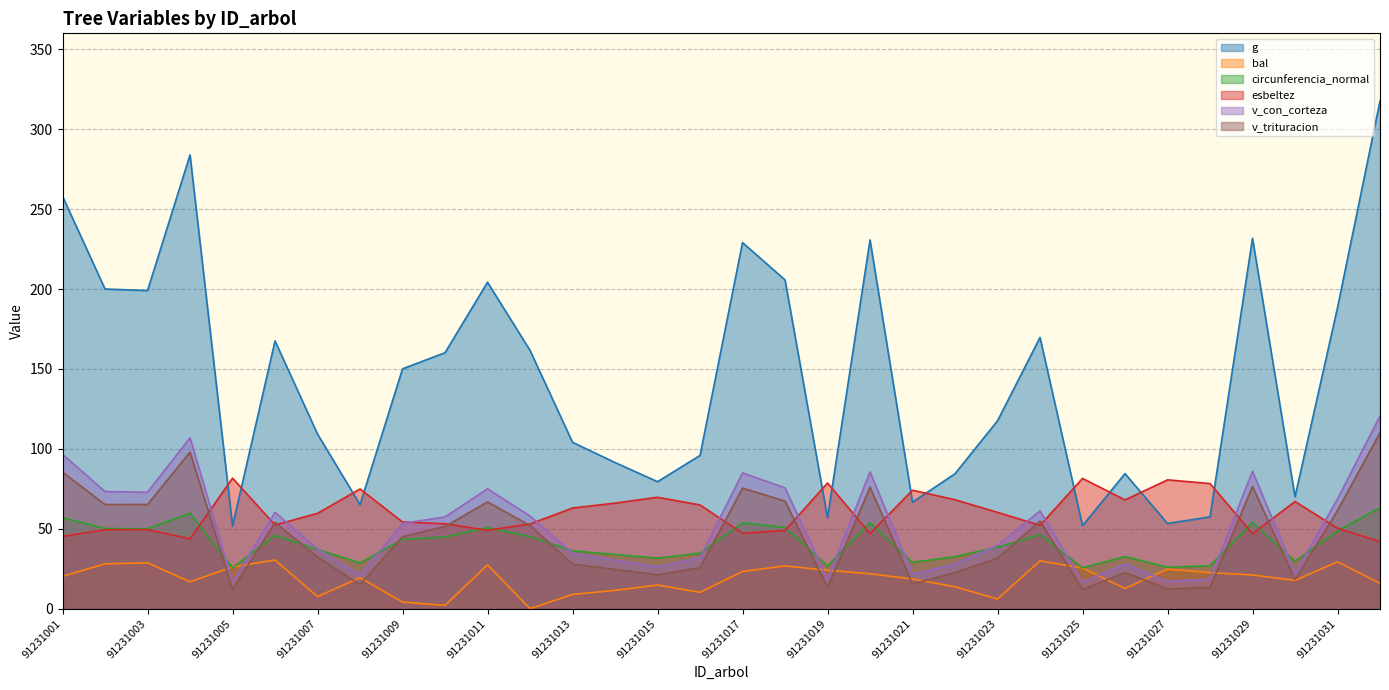

How many lines are shown in the chart?

6